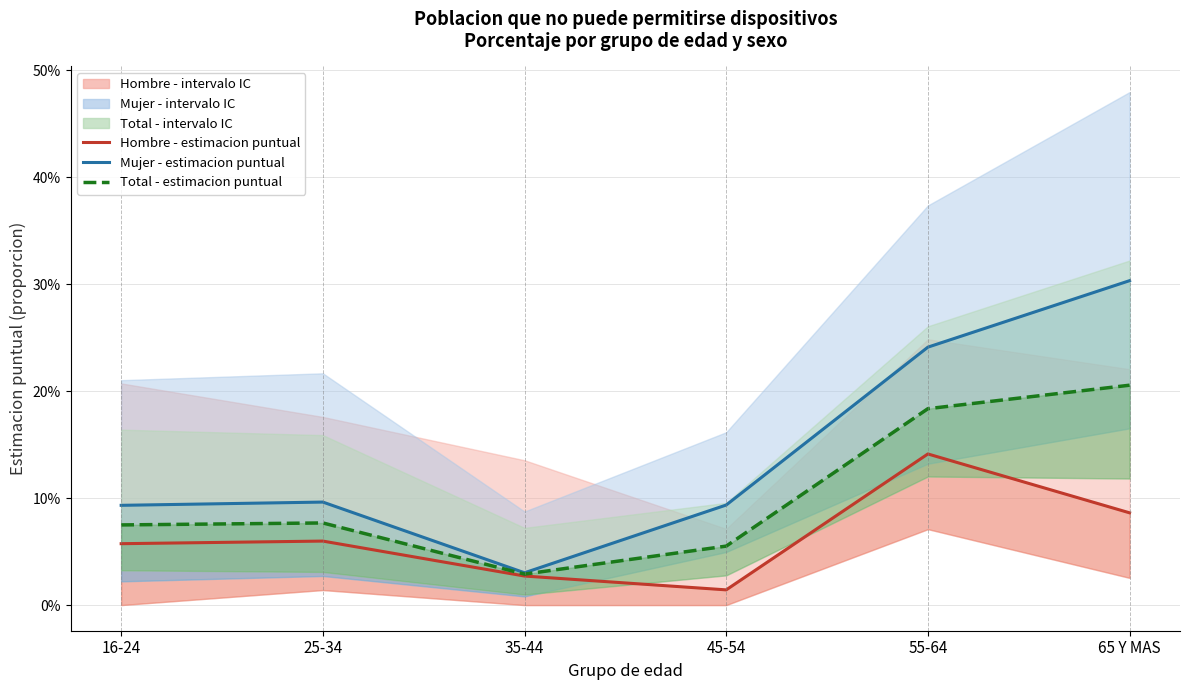

What is the label of the 1st point from the left?

16-24